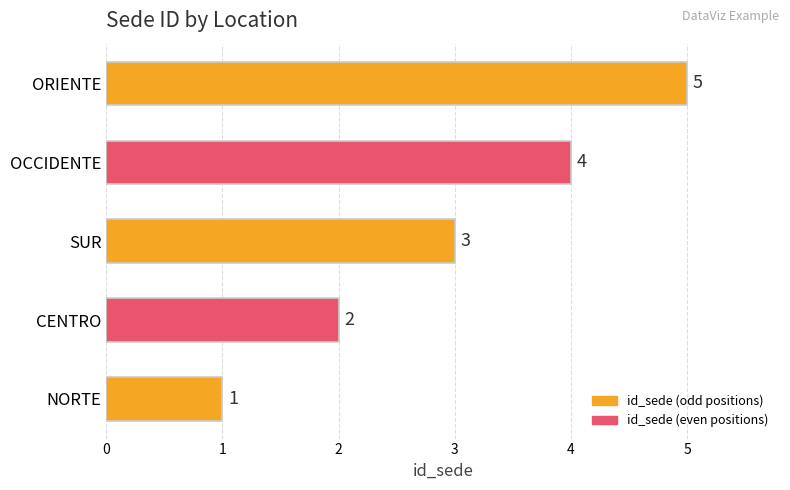

What is the ratio of the value at CENTRO to the value at OCCIDENTE?

0.5